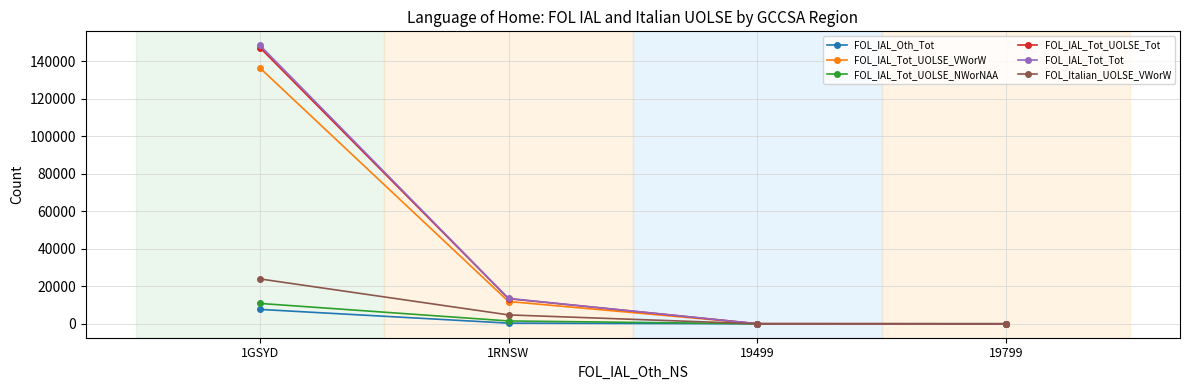

Count the number of data series in this chart.

6